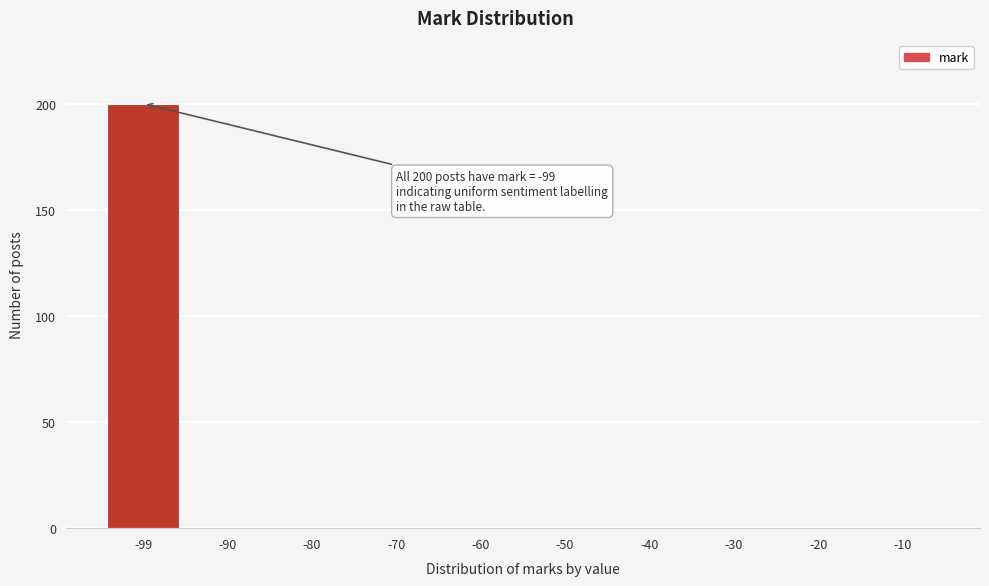

Reading left to right, list all the values displayed in this chart.

-99=200	-90=0	-80=0	-70=0	-60=0	-50=0	-40=0	-30=0	-20=0	-10=0